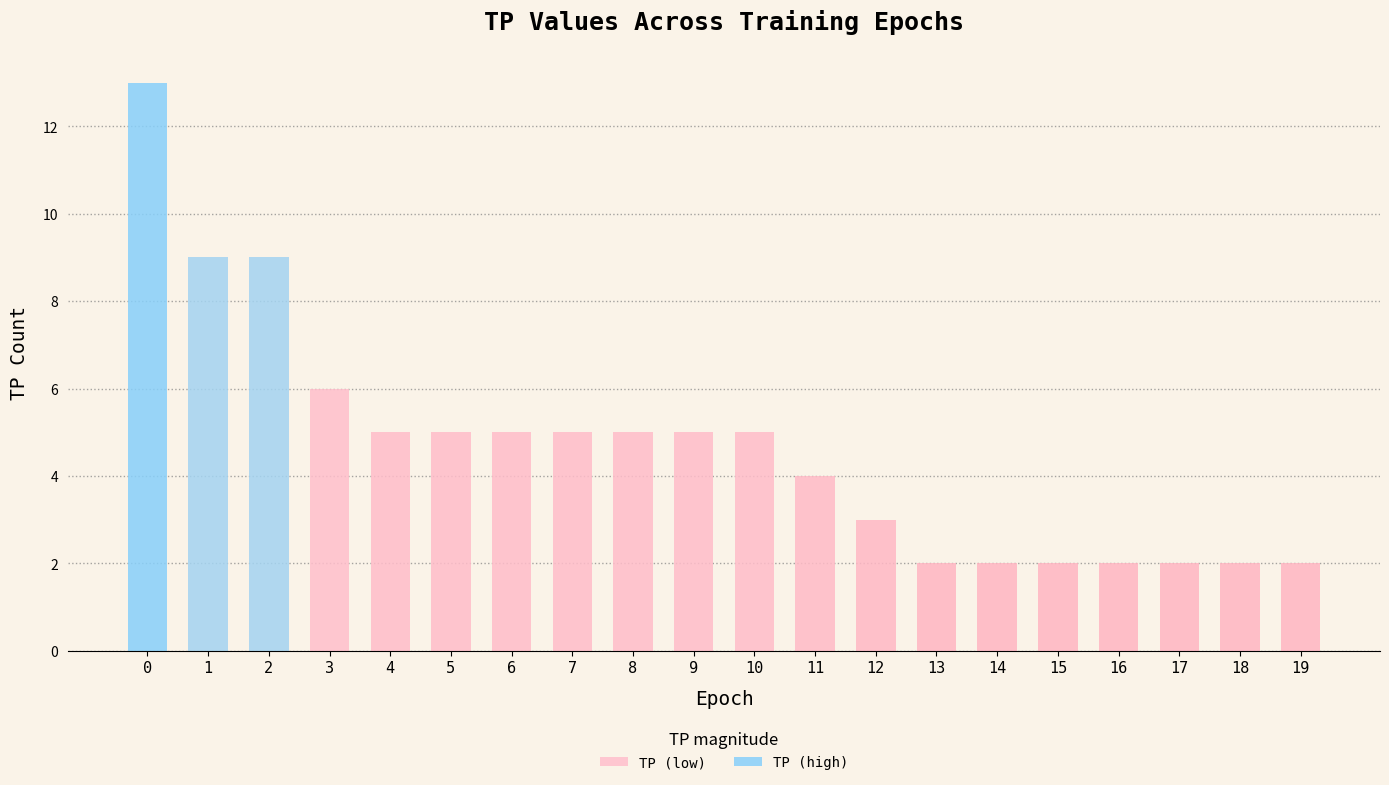

What is the difference between the second highest and minimum values?

7